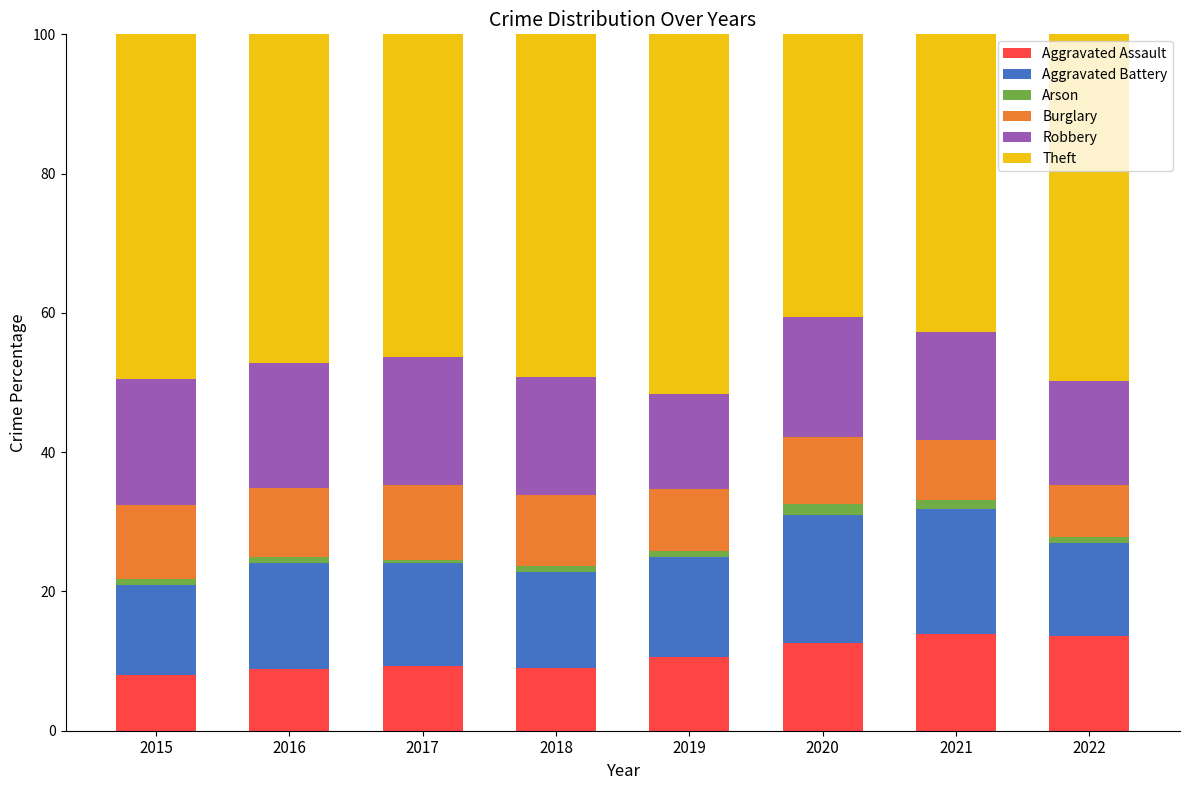

What is the minimum value for Aggravated Assault?

8.1